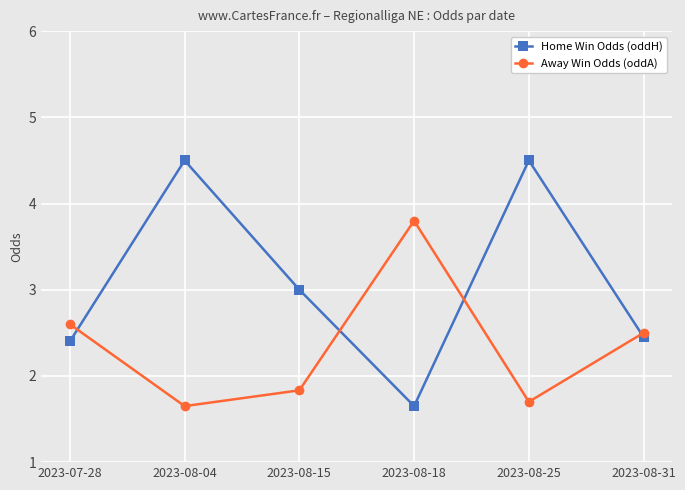

Which series has the largest range (max minus min)?

Home Win Odds (oddH)